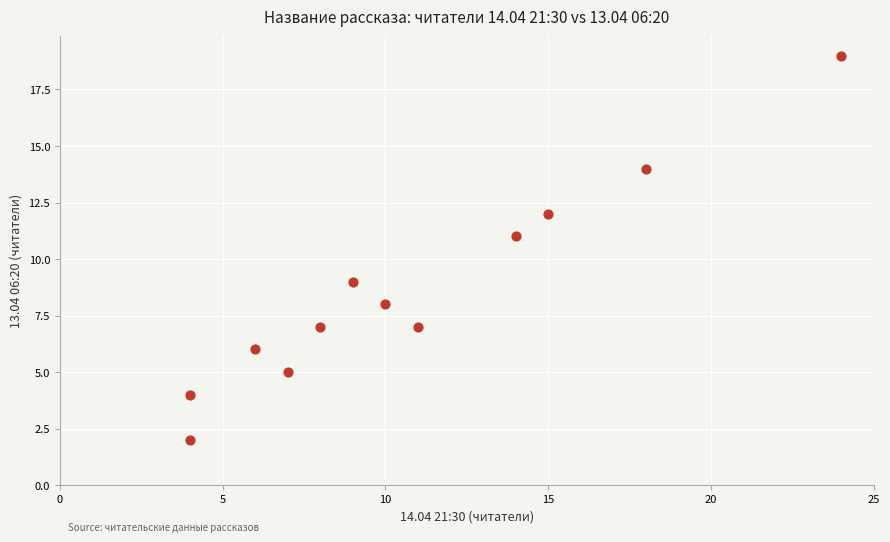

What is the range of X values (max minus min)?

20